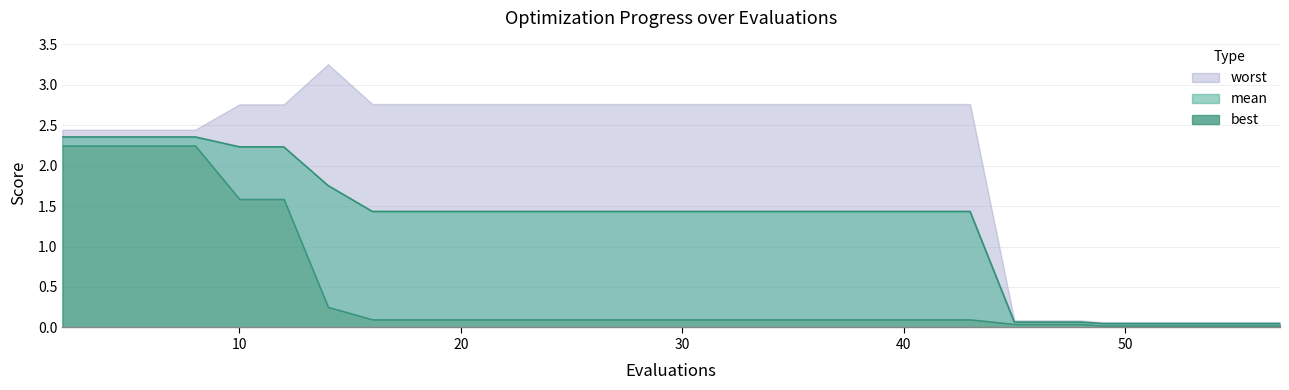

What value does the mean series have at 20?

1.4